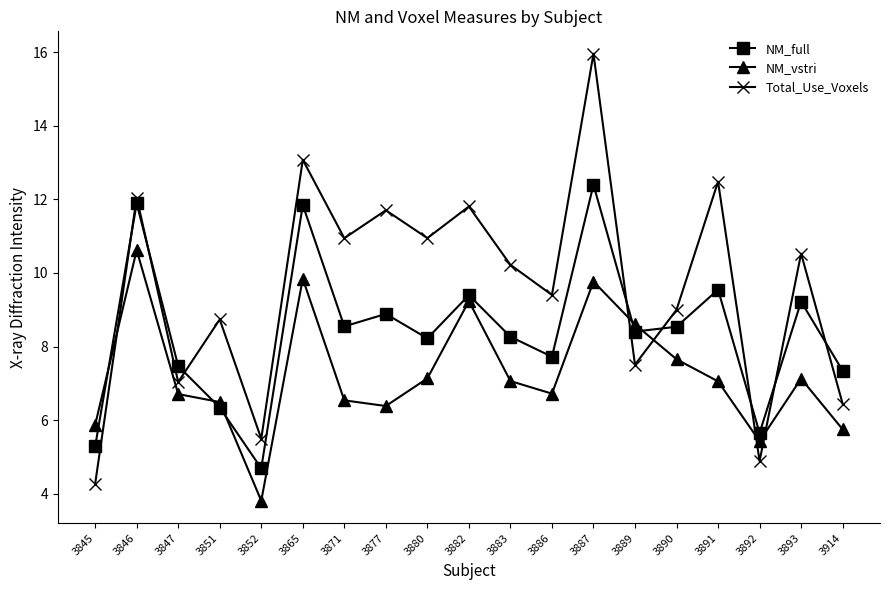

Rank the series by their maximum value, from highest to lowest.

Total_Use_Voxels, NM_full, NM_vstri